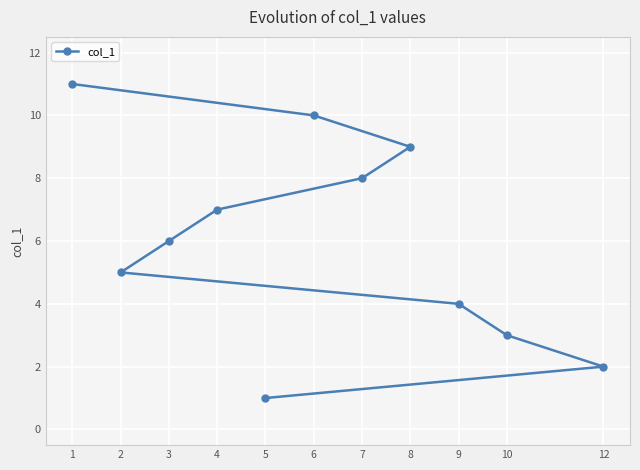

What is the sum of the values at 12 and 7?

10